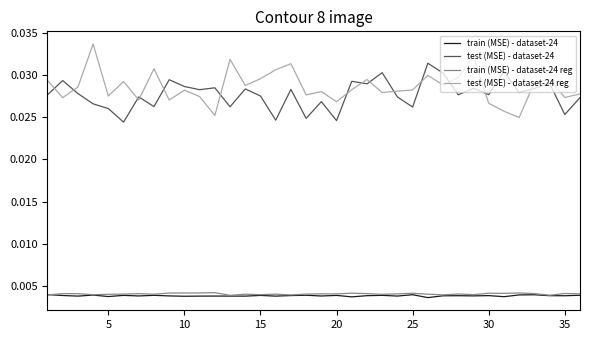

What are all the series names shown in the legend?

train (MSE) - dataset-24, test (MSE) - dataset-24, train (MSE) - dataset-24 reg, test (MSE) - dataset-24 reg